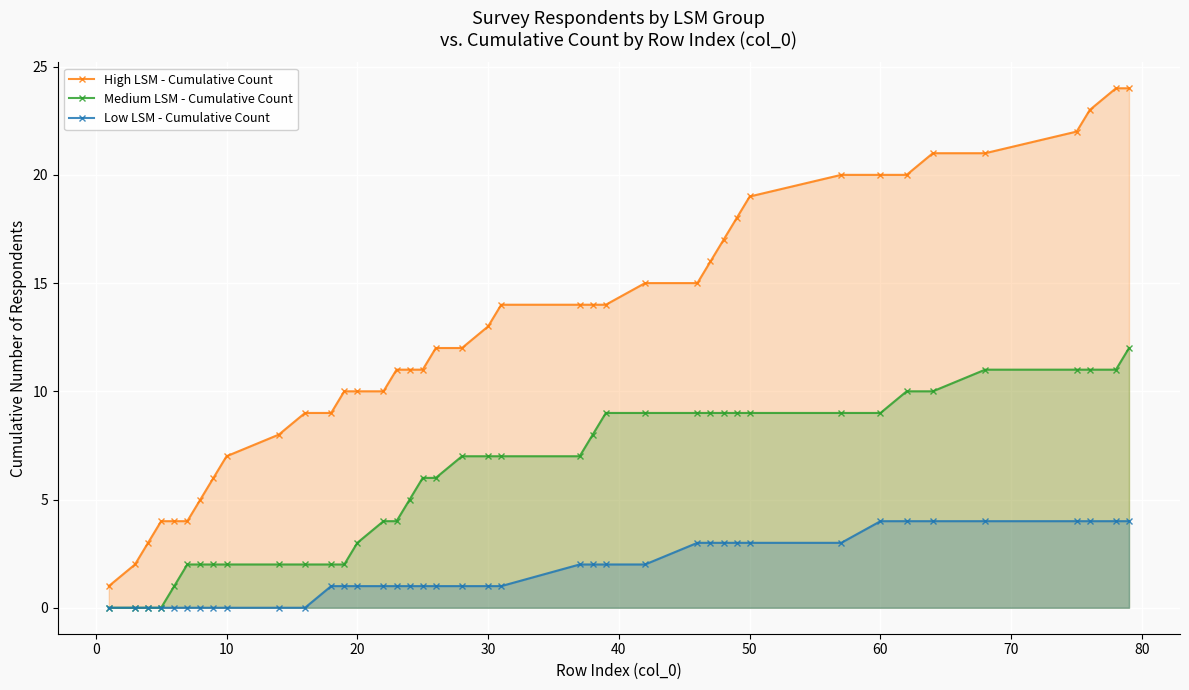

Reading right to left, extract all data points from this chart.

High LSM - Cumulative Count: 24	24	23	22	21	21	20	20	20	19	18	17	16	15	15	14	14	14	14	13	12	12	11	11	11	10	10	10	9	9	8	7	6	5	4	4	4	3	2	1
Medium LSM - Cumulative Count: 12	11	11	11	11	10	10	9	9	9	9	9	9	9	9	9	8	7	7	7	7	6	6	5	4	4	3	2	2	2	2	2	2	2	2	1	0	0	0	0
Low LSM - Cumulative Count: 4	4	4	4	4	4	4	4	3	3	3	3	3	3	2	2	2	2	1	1	1	1	1	1	1	1	1	1	1	0	0	0	0	0	0	0	0	0	0	0